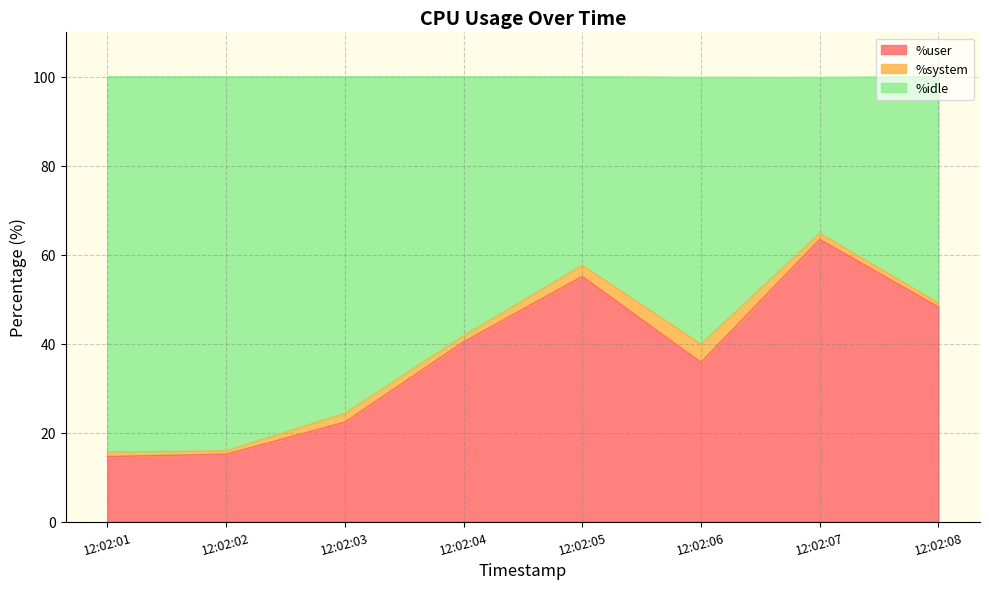

Which series has the largest total across all categories?

%idle